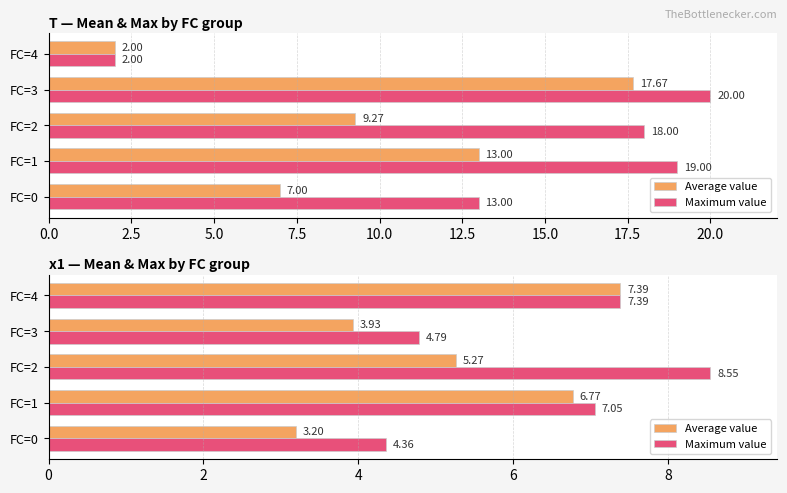

Which series changed the most between FC=2 and FC=4?

Average value